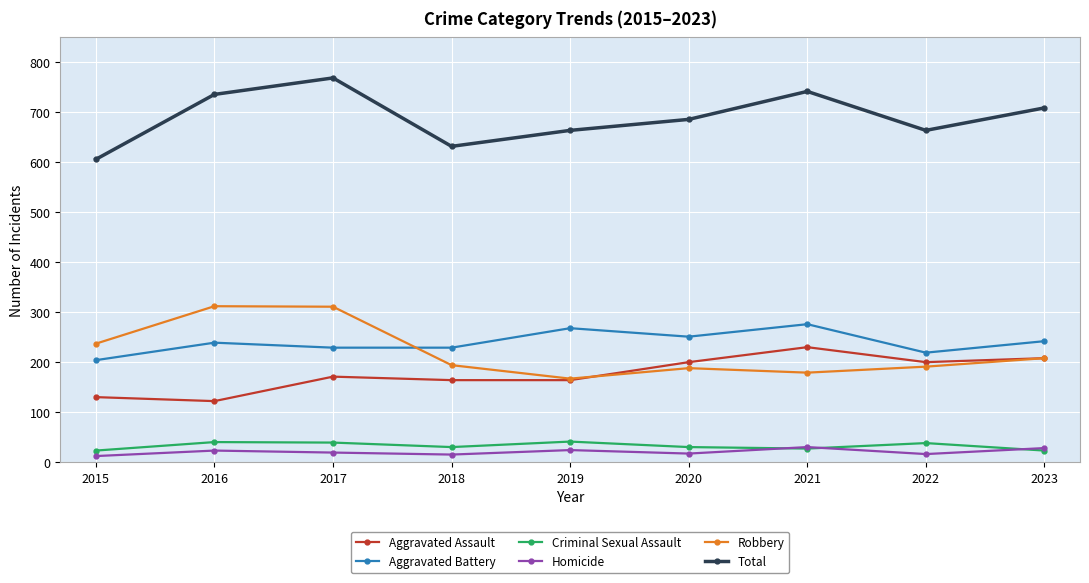

What is the difference between the second highest and second lowest values in the Aggravated Battery series?

49